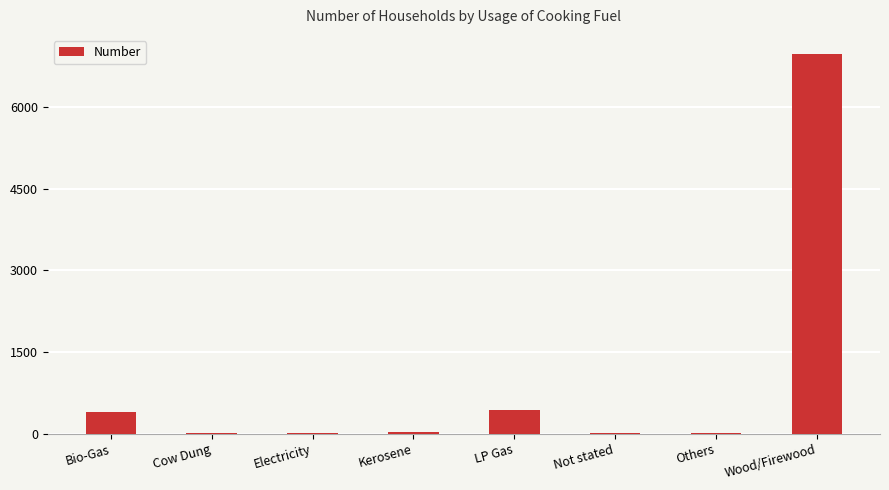

Read the value at Kerosene, to the nearest 50.

50